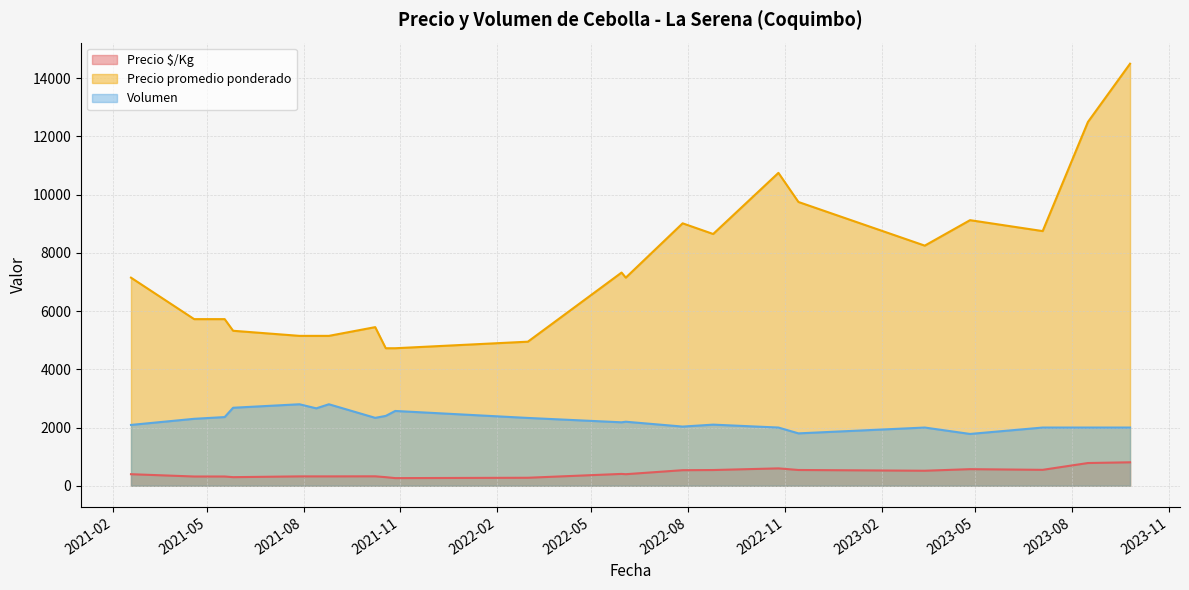

True or false: Volumen has more than 0 interior local peaks.

True